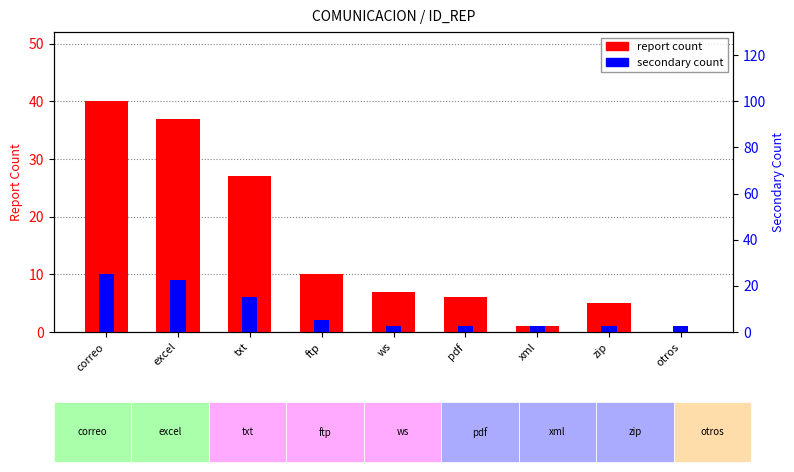

What is the label of the 3rd bar from the right?

xml